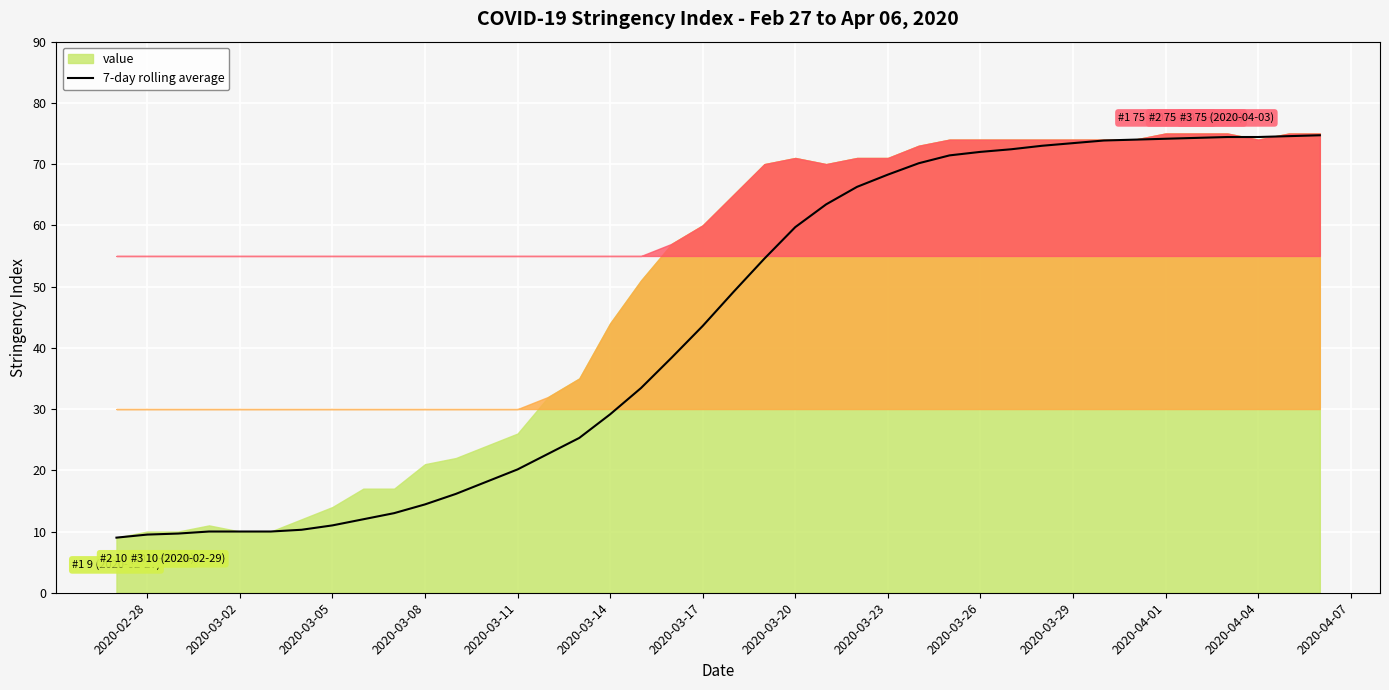

The value of 7-day rolling average at 2020-03-23 is 68.3. True or false?

True